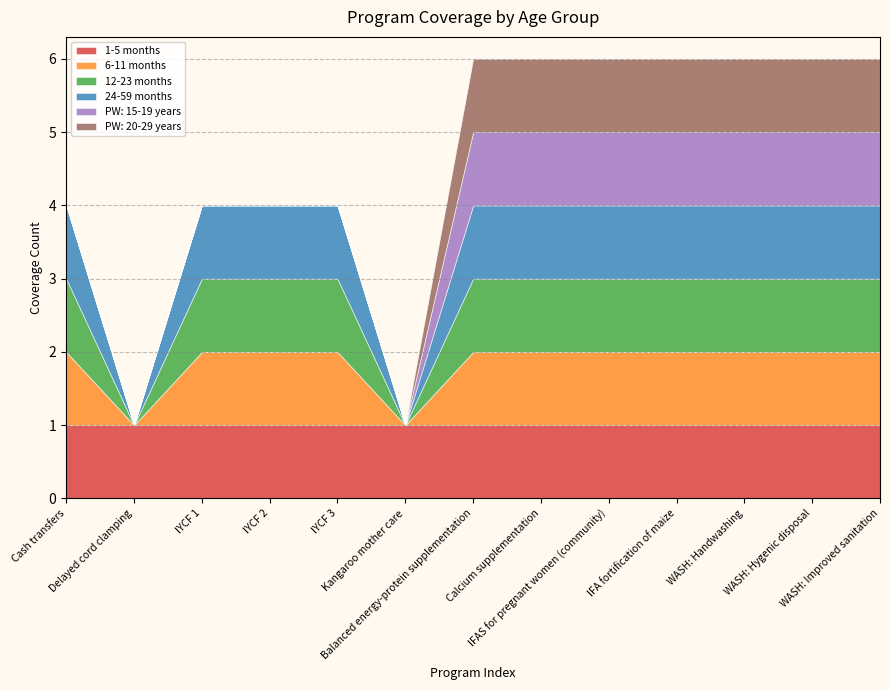

List the series in order of their peak value, lowest first.

1-5 months, 6-11 months, 12-23 months, 24-59 months, PW: 15-19 years, PW: 20-29 years